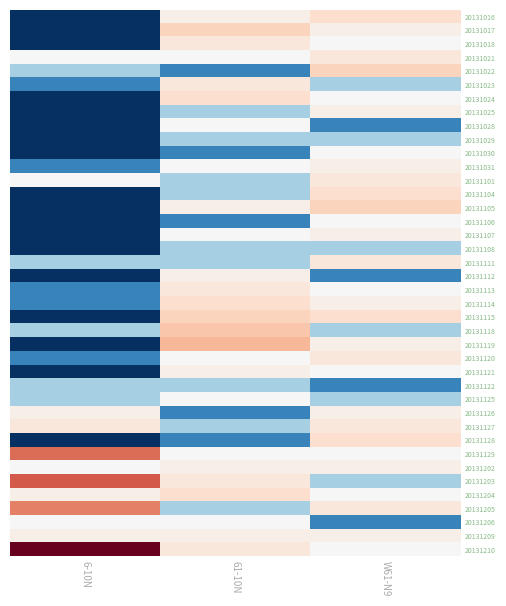

How many categories are shown in the chart?

3